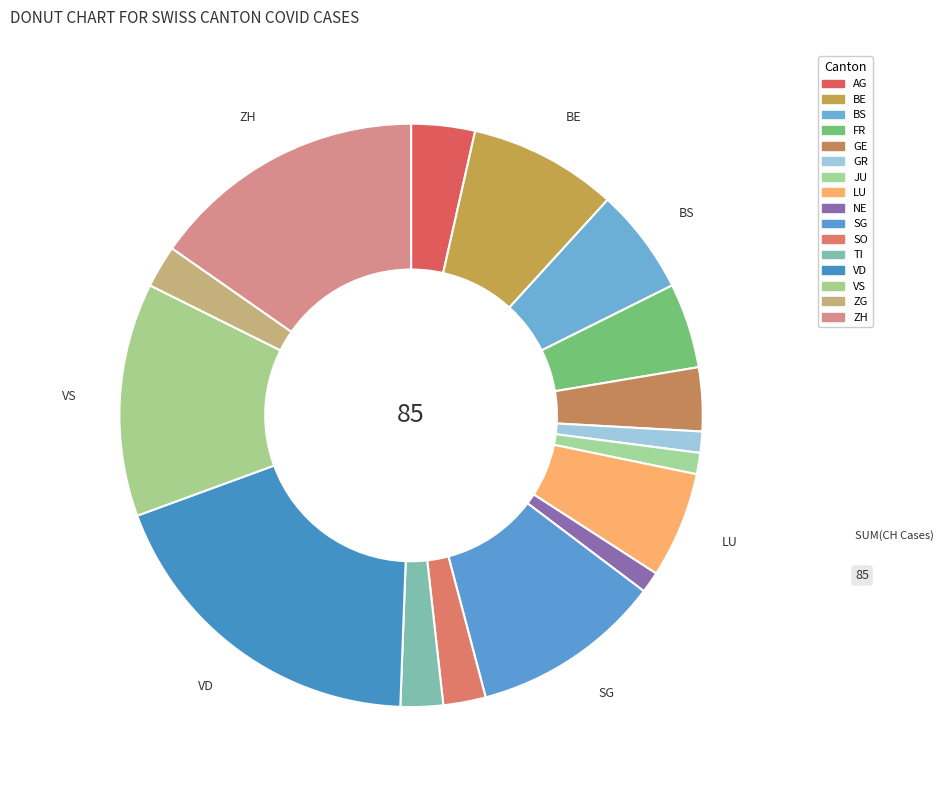

True or false: BS accounts for 6% of the total.

True